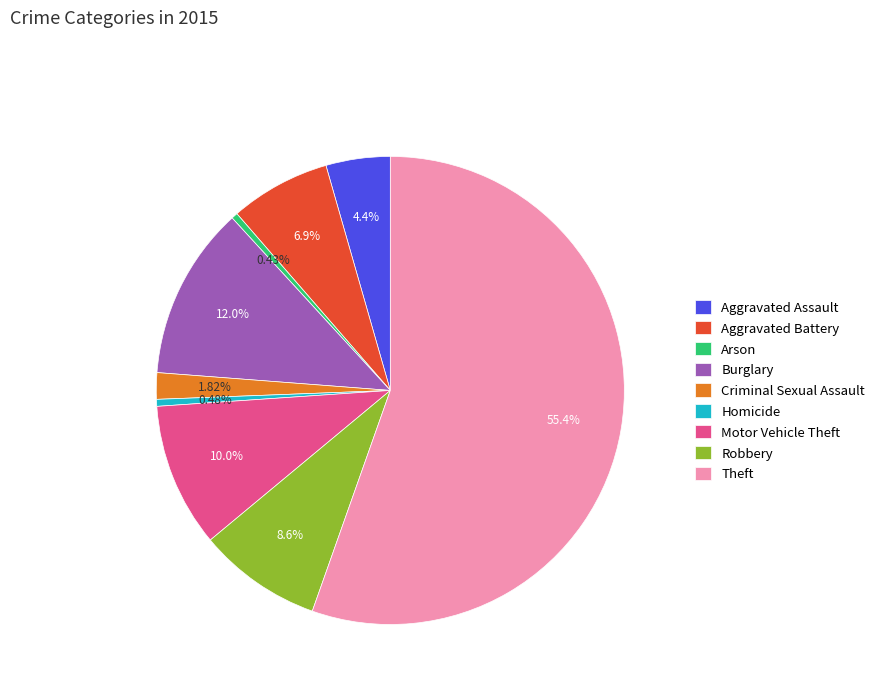

Is it true that Aggravated Assault is 4% of the pie?

True